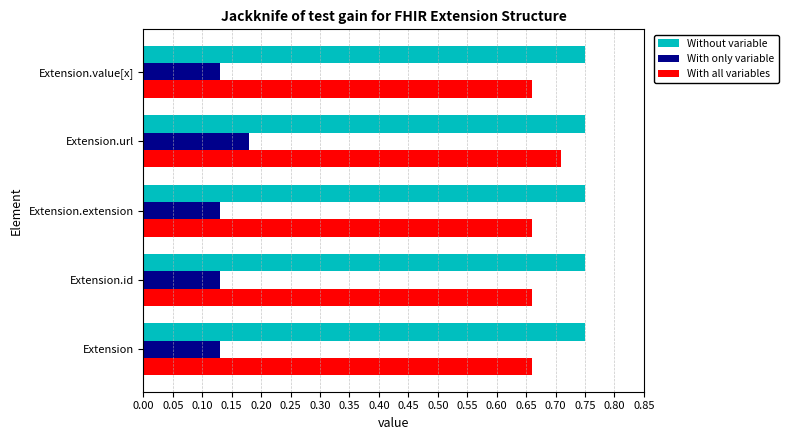

What is the total value across all series at Extension.id?

1.5